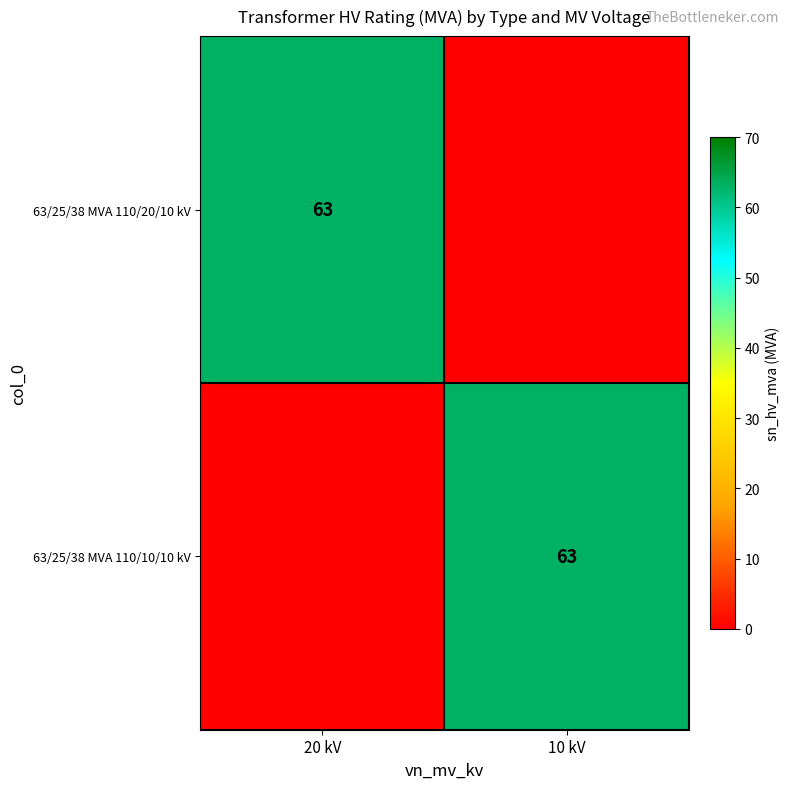

The 63/25/38 MVA 110/10/10 kV series shows 98 at 10 kV. True or false?

False